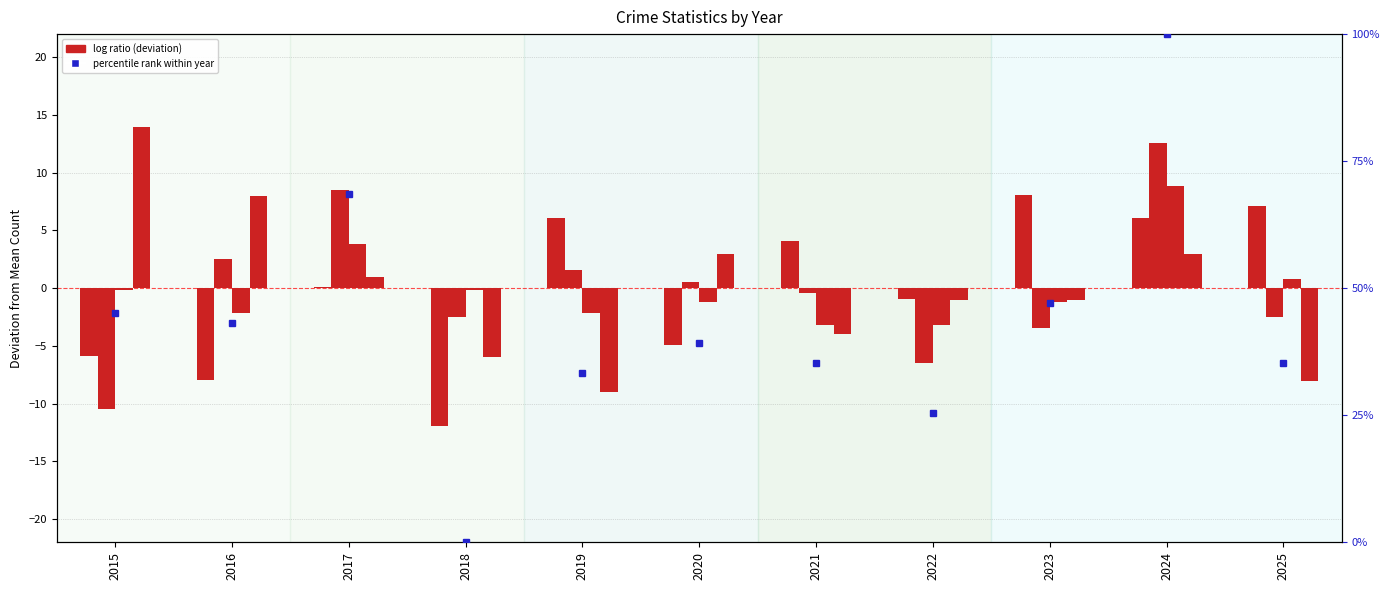

What is the value of the Aggravated Assault bar at the 6th from the left?

-4.9